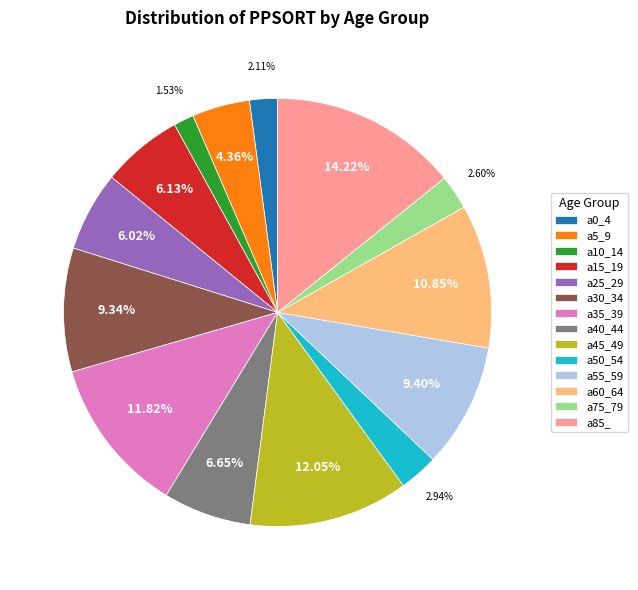

To the nearest percent, what is the average slice percentage?

7%